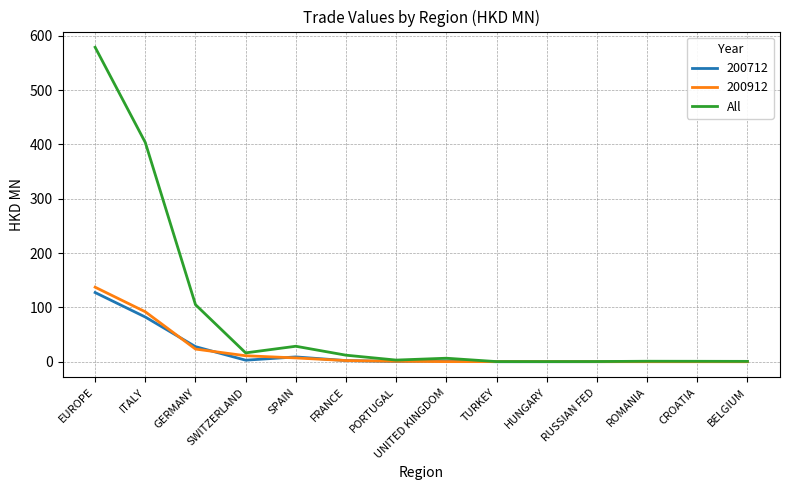

Read the 200712 value at GERMANY.

27.8